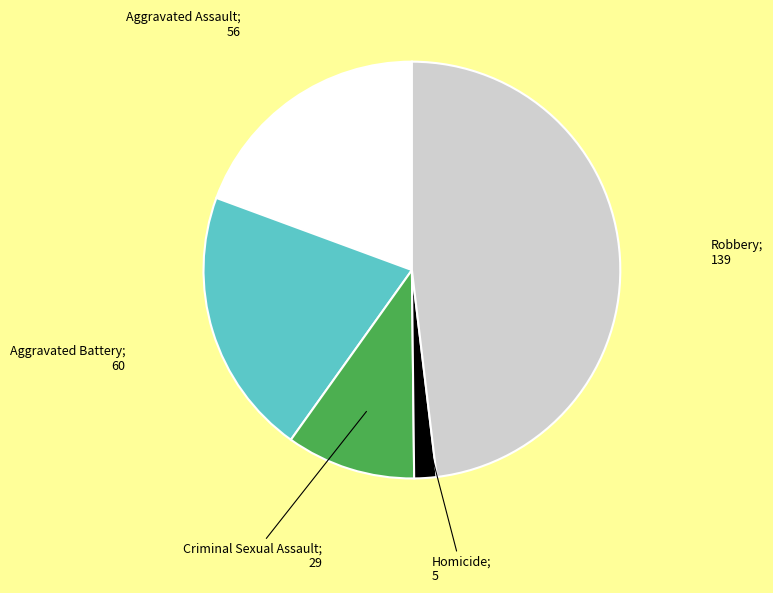

Does any single category account for the majority?

No